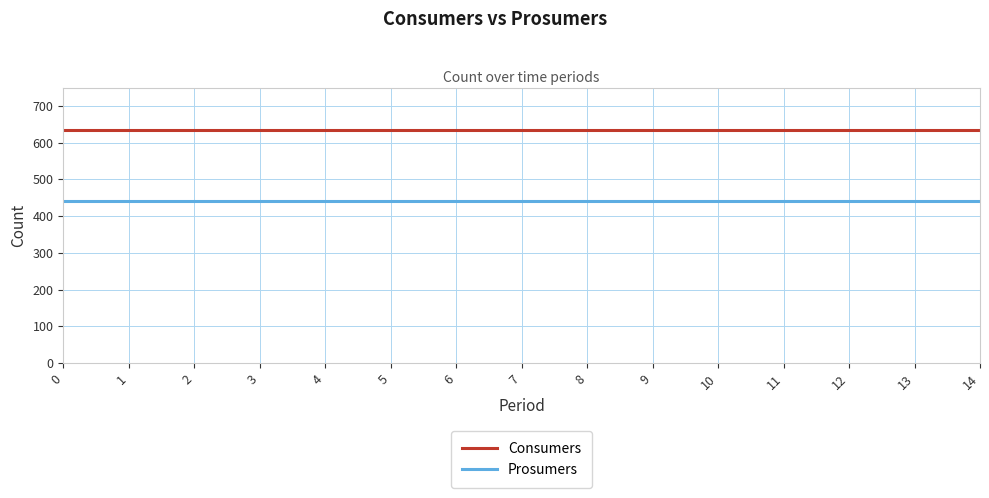

True or false: Prosumers and Consumers cross at least once.

False